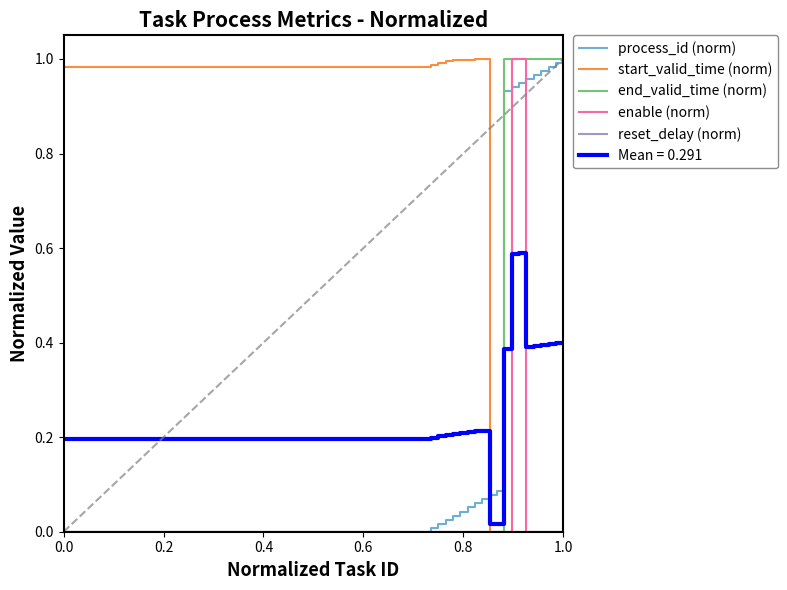

True or false: Mean = 0.291 and start_valid_time (norm) intersect in this chart.

True